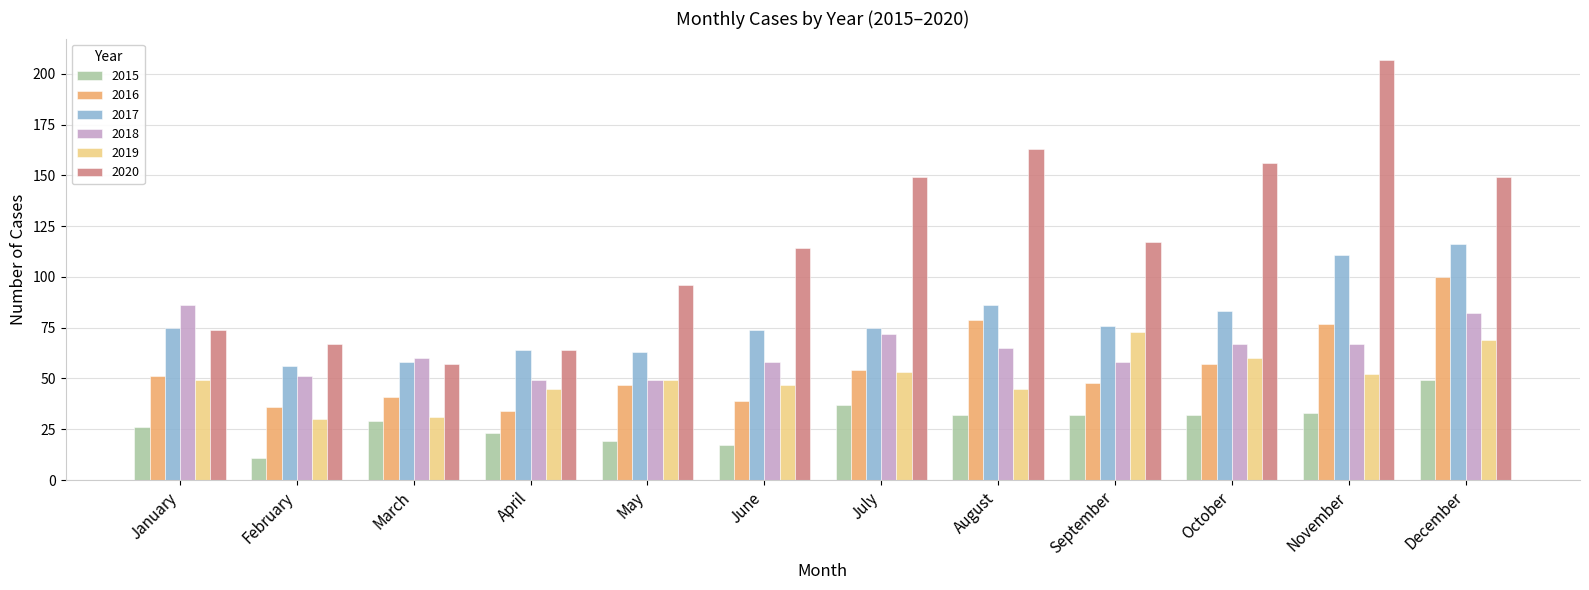

At which label does 2020 reach its peak?

November